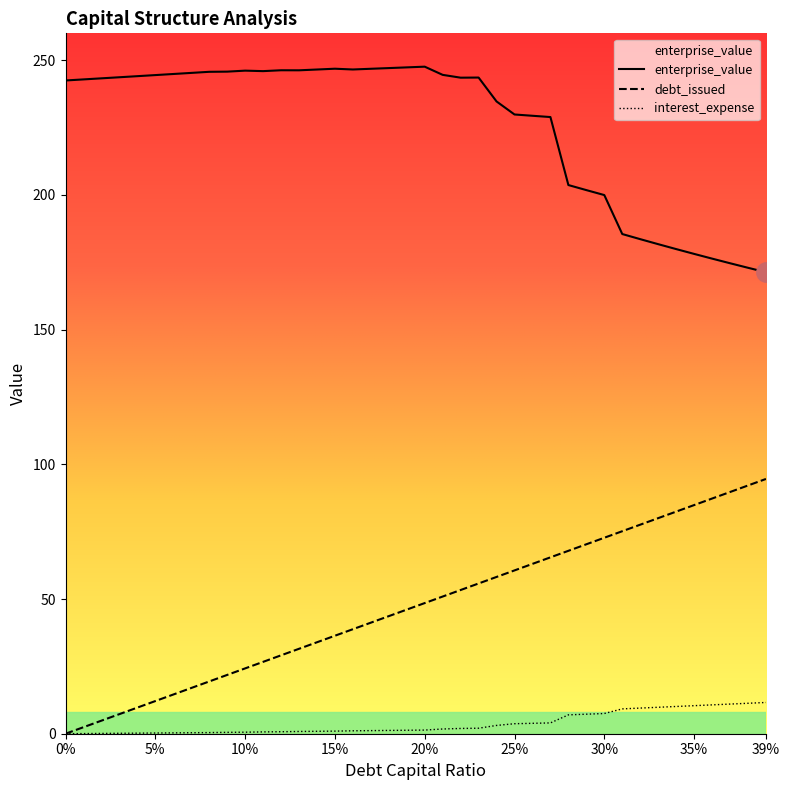

True or false: interest_expense and debt_capital cross at least once.

False